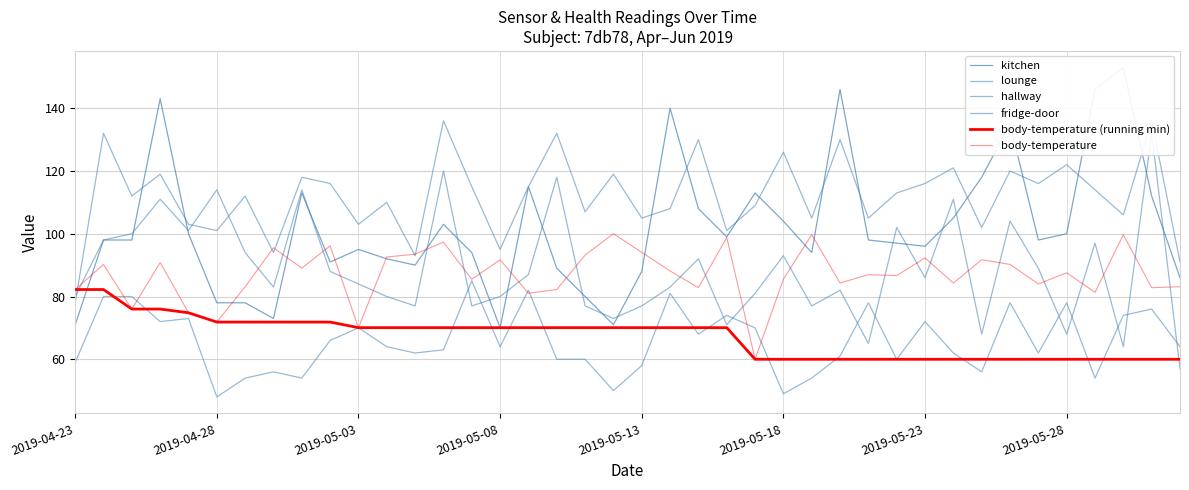

At how many categories does at least one series exceed 116?

17